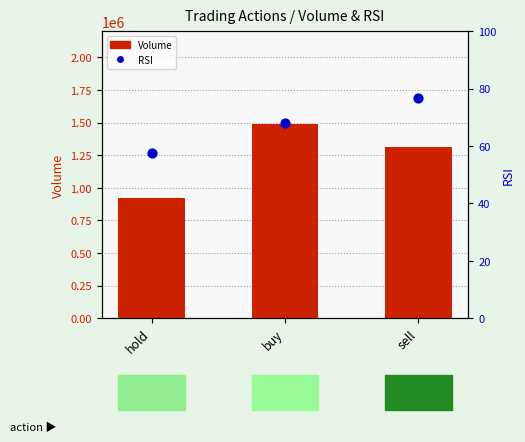

What are all the series names shown in the legend?

Volume, RSI